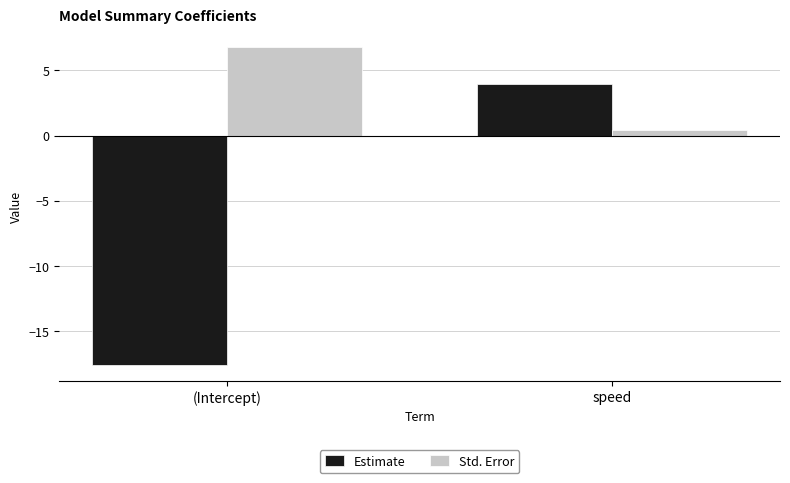

What is the approximate value of Std. Error at (Intercept)?

6.8